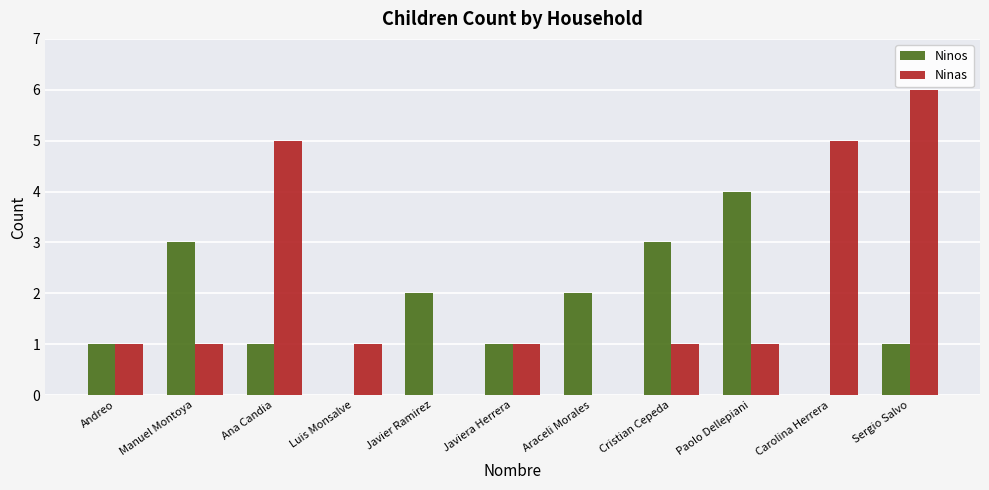

What are all the series names shown in the legend?

Ninos, Ninas